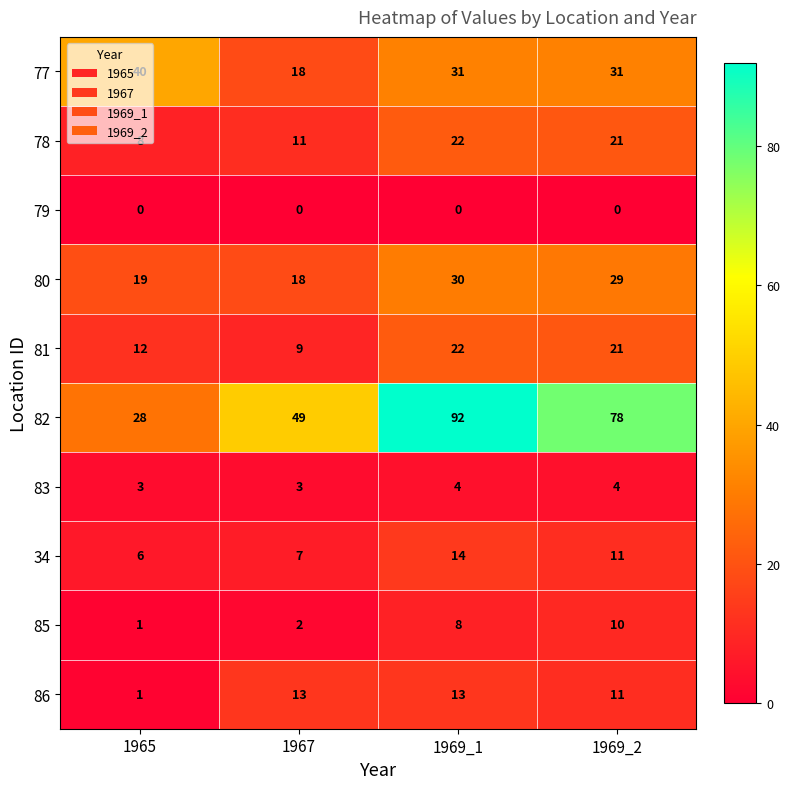

What is the sum of all 78 values?

62